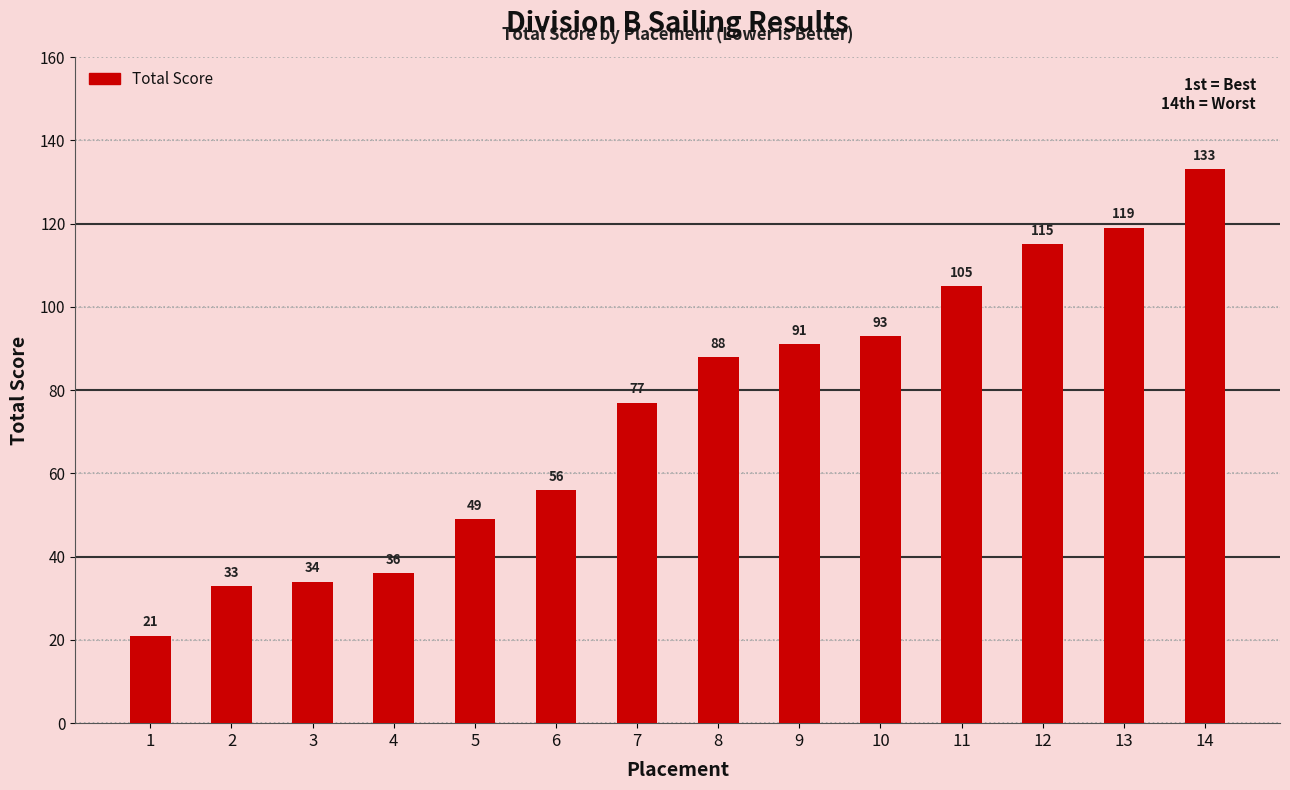

The chart shows a value of 131 at 7. True or false?

False